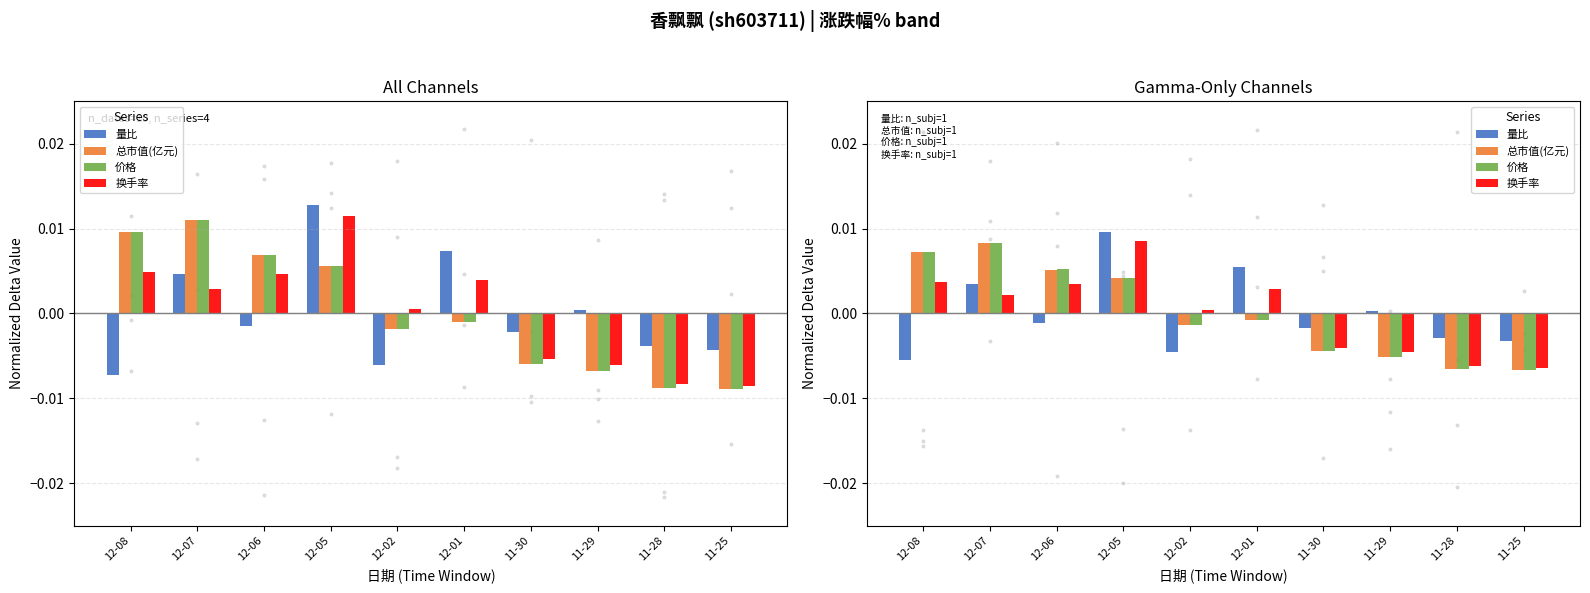

At how many categories does at least one series exceed 0?

7